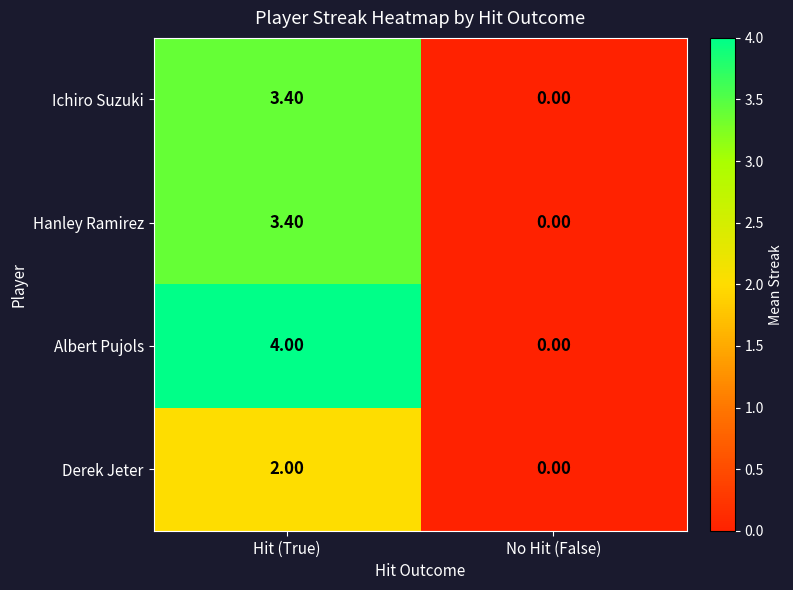

At which label does Hanley Ramirez first exceed 3?

Hit (True)